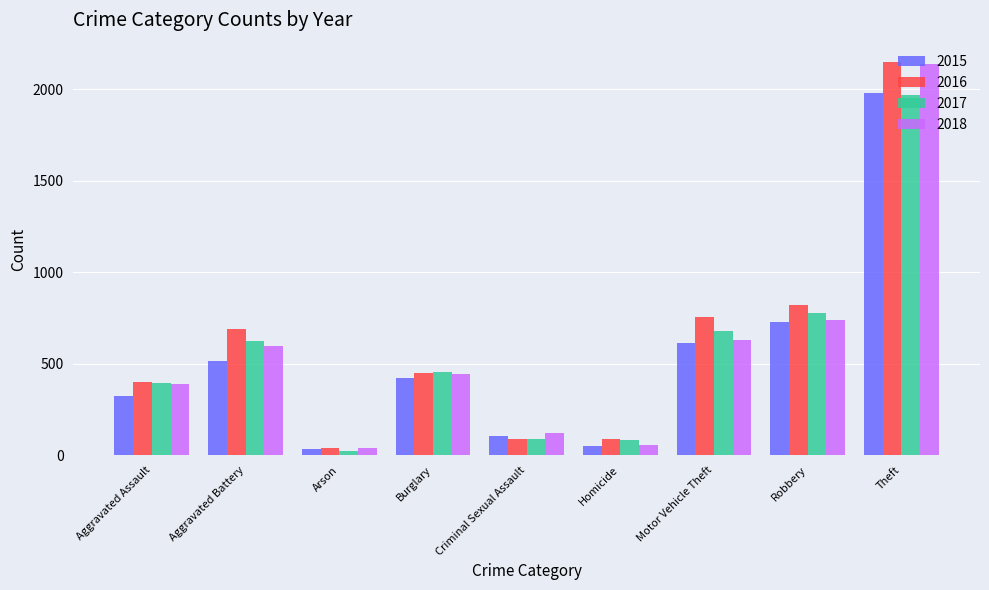

What is the label of the 3rd bar from the left?

Arson